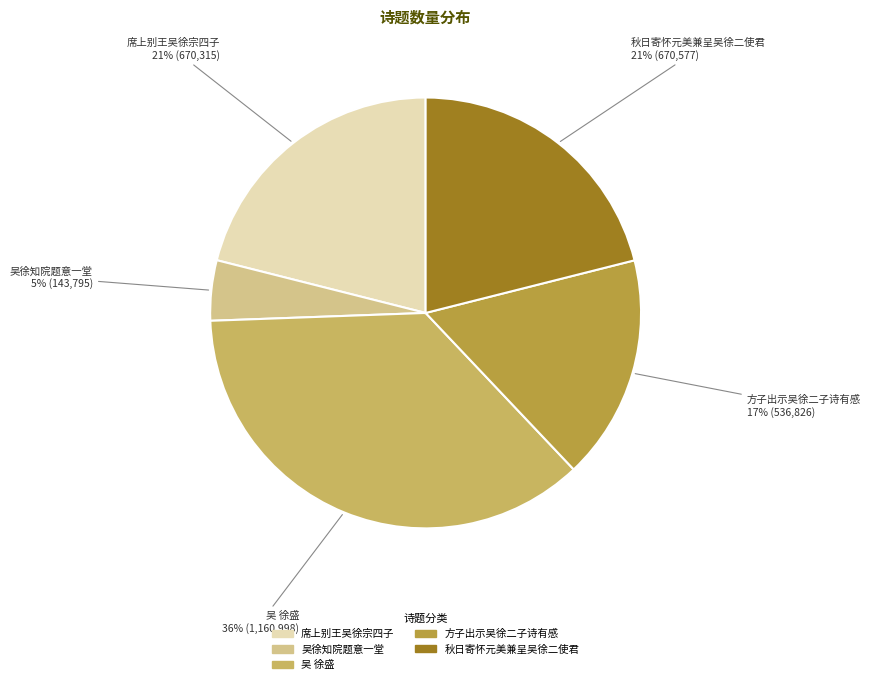

Between 吴 徐盛 and 席上别王吴徐宗四子, which is larger?

吴 徐盛